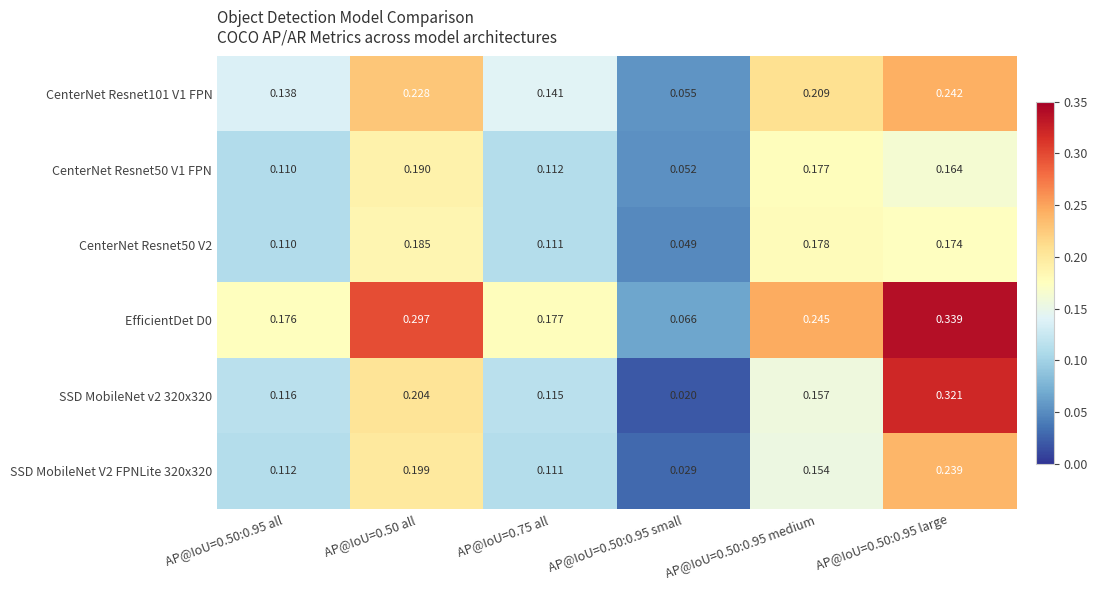

Is the value of SSD MobileNet v2 320x320 at AP@IoU=0.50:0.95 all greater than the value of CenterNet Resnet50 V1 FPN at AP@IoU=0.50:0.95 all?

Yes